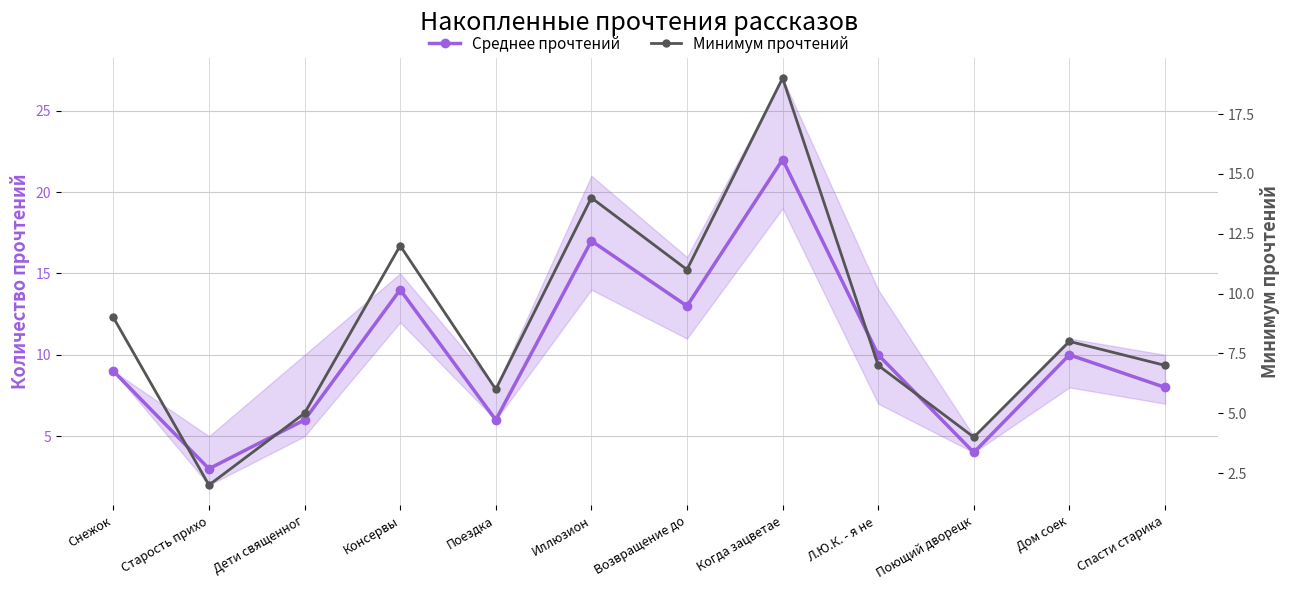

Which series has the largest total across all categories?

Среднее прочтений